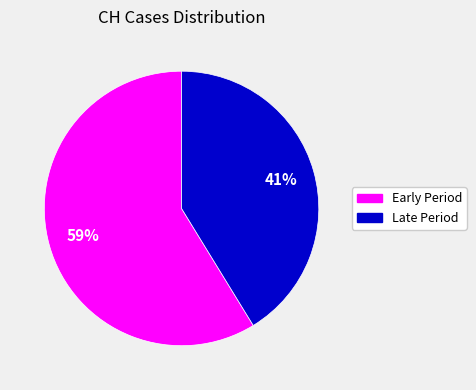

To the nearest percent, what is the difference between the largest and smallest slice percentages?

18%